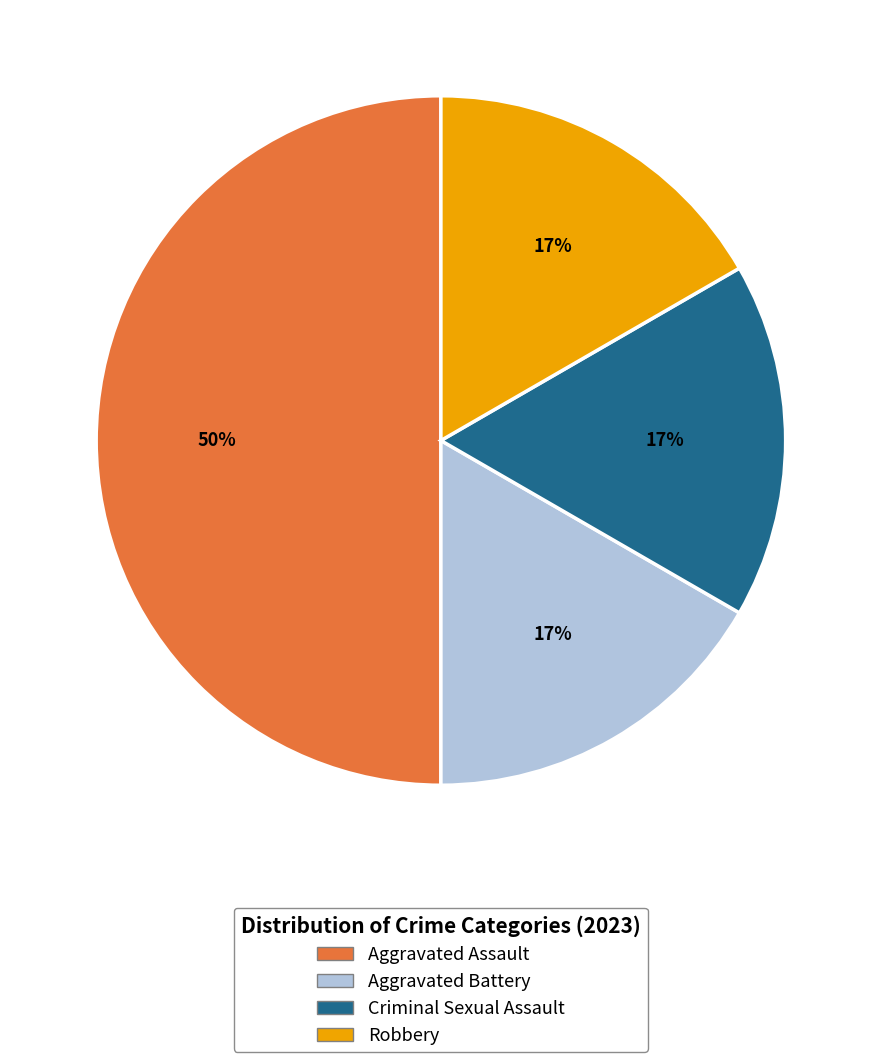

What percentage is the Robbery slice, to the nearest percent?

17%